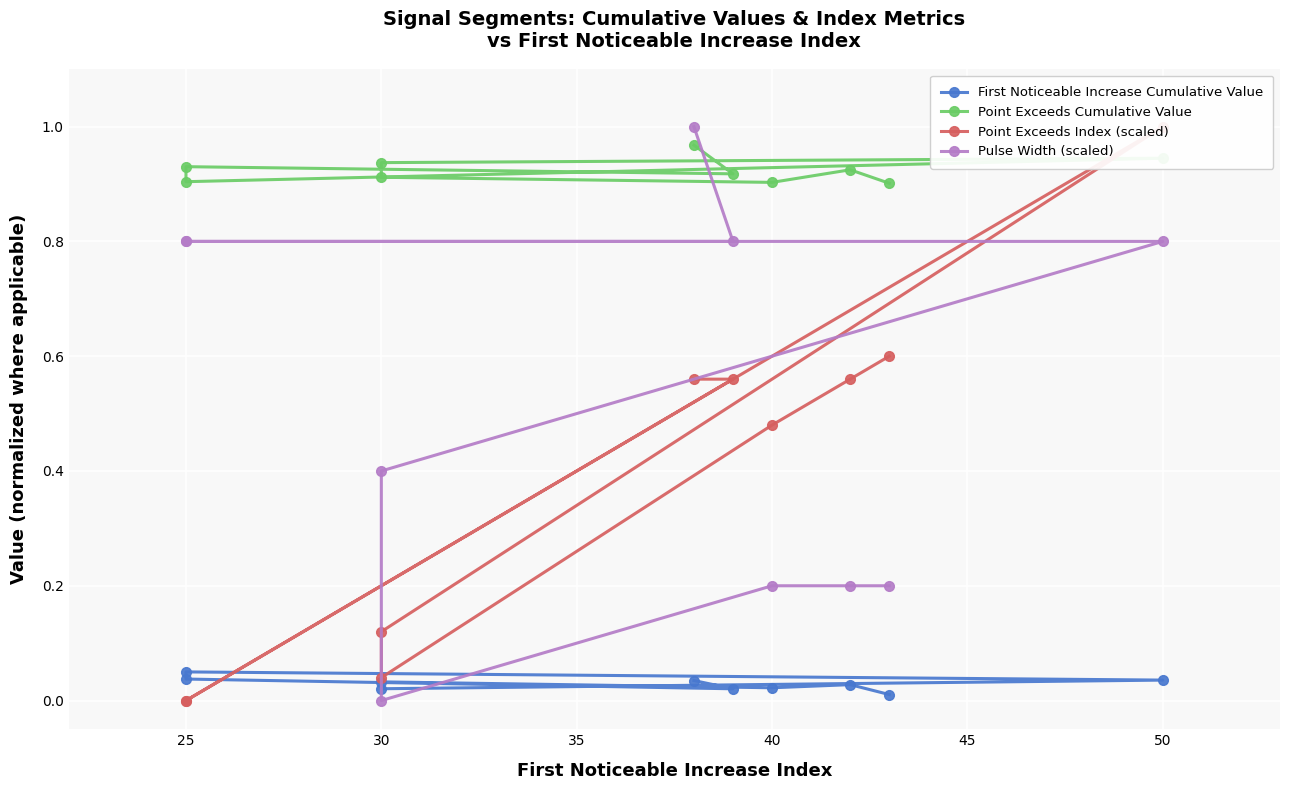

What is the sum of all First Noticeable Increase Cumulative Value values?

0.3